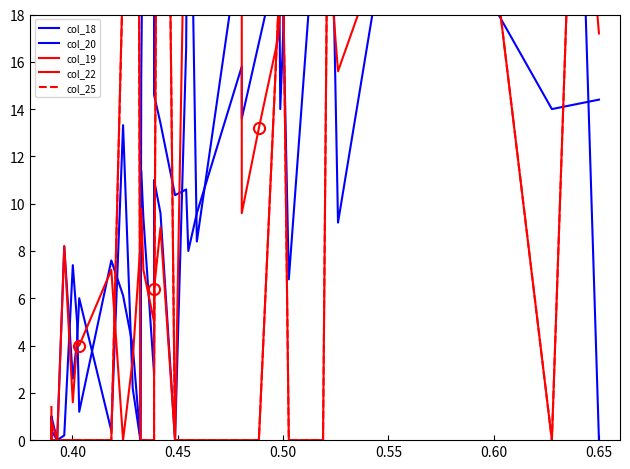

What is the maximum value for col_25?

108.0